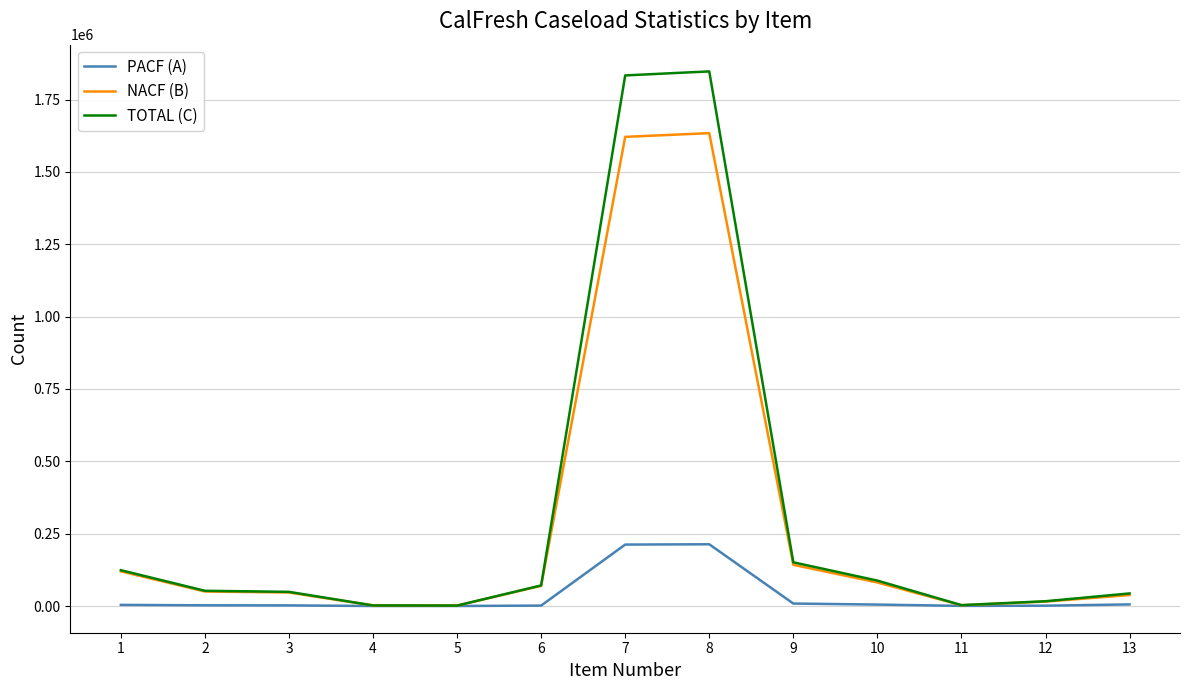

What is the maximum value shown in the chart?

1847273